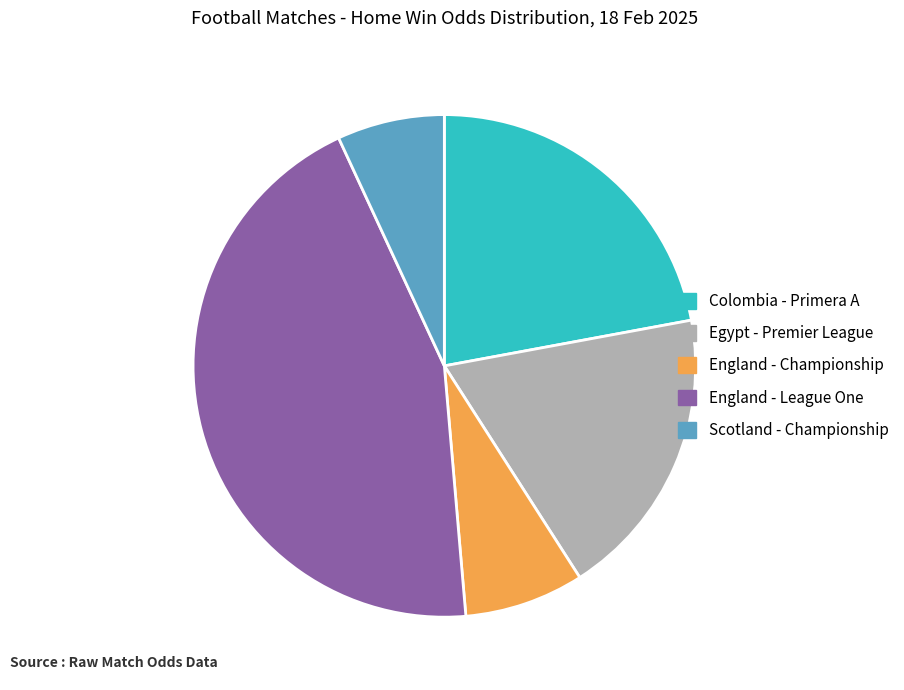

Is there a majority slice in this chart?

No